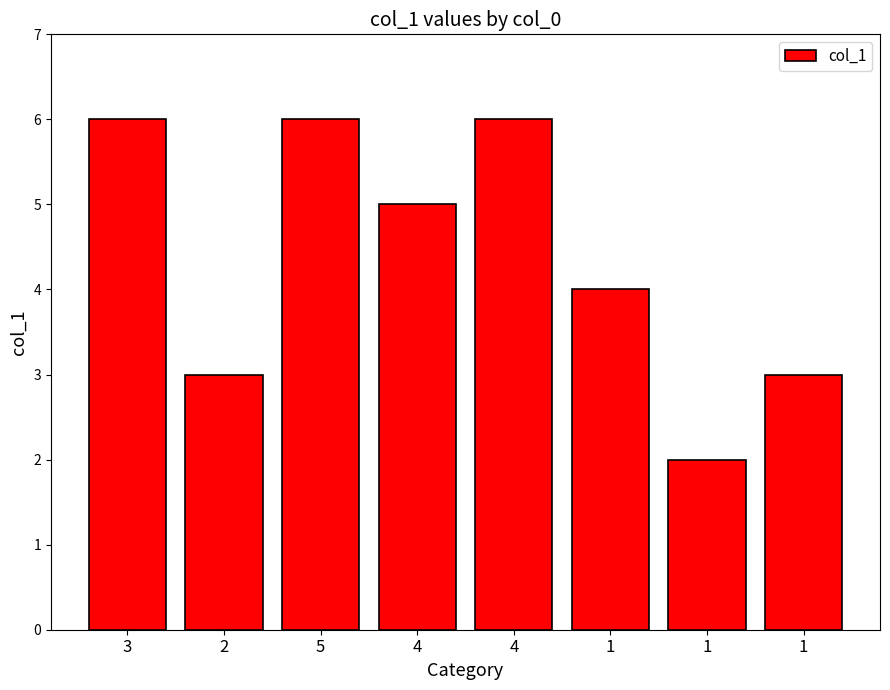

How many distinct data groups are displayed?

1